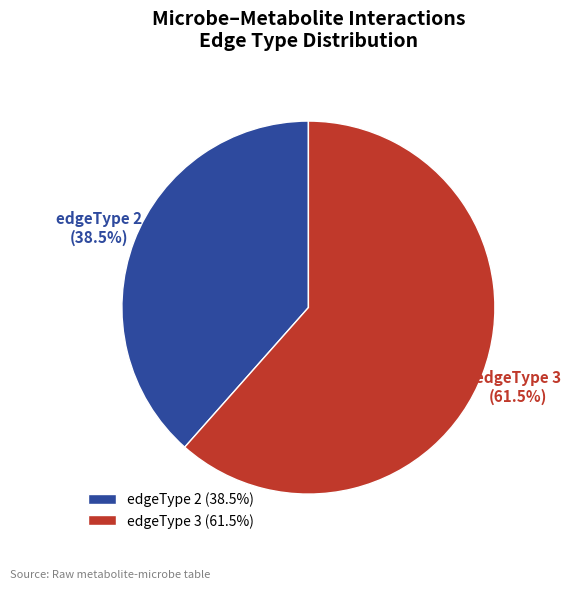

What is the largest slice in the pie chart?

edgeType 3